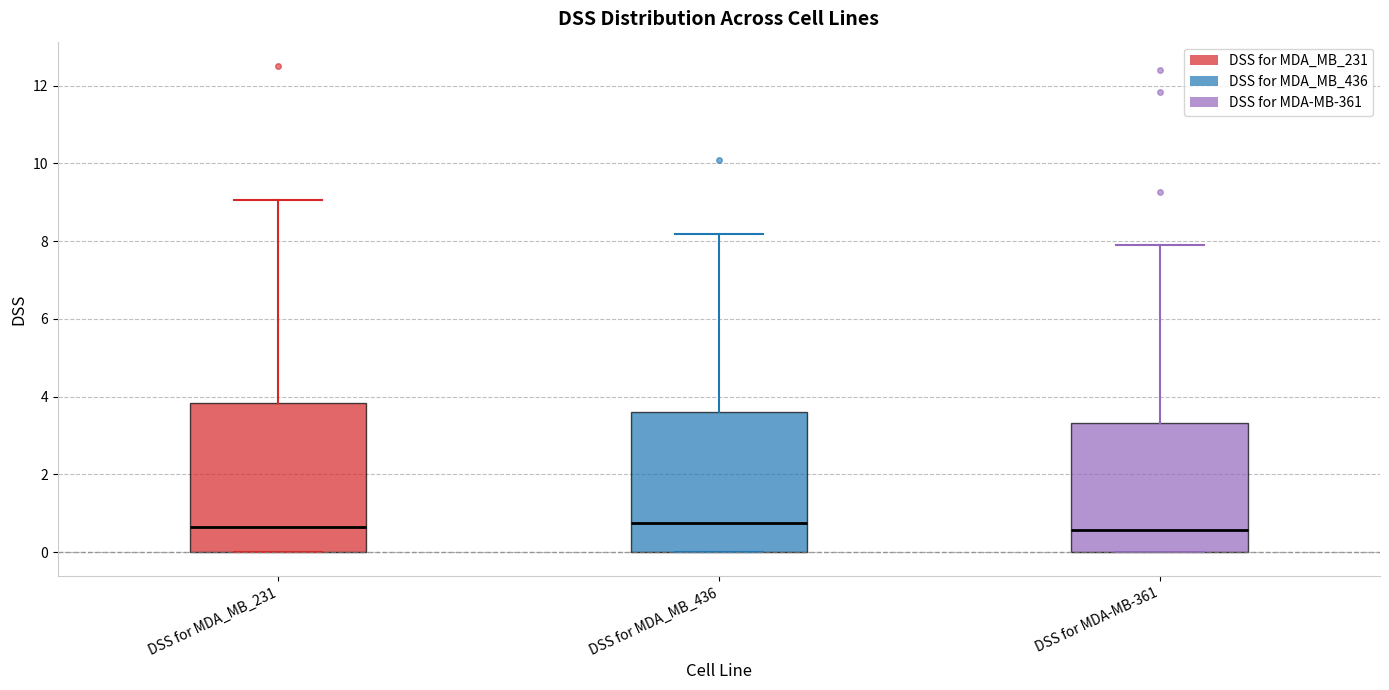

Reading left to right, read every box against the y-axis: the position of its median line, the range the box covers, and the ends of its whiskers. The values are not printed on the chart, so give them approximately, as read against the axis.

DSS for MDA_MB_231: median 0.6, box 0.0 to 3.8, whiskers 0.0 to 9.0
DSS for MDA_MB_436: median 0.8, box 0.0 to 3.6, whiskers 0.0 to 8.2
DSS for MDA-MB-361: median 0.6, box 0.0 to 3.4, whiskers 0.0 to 7.8